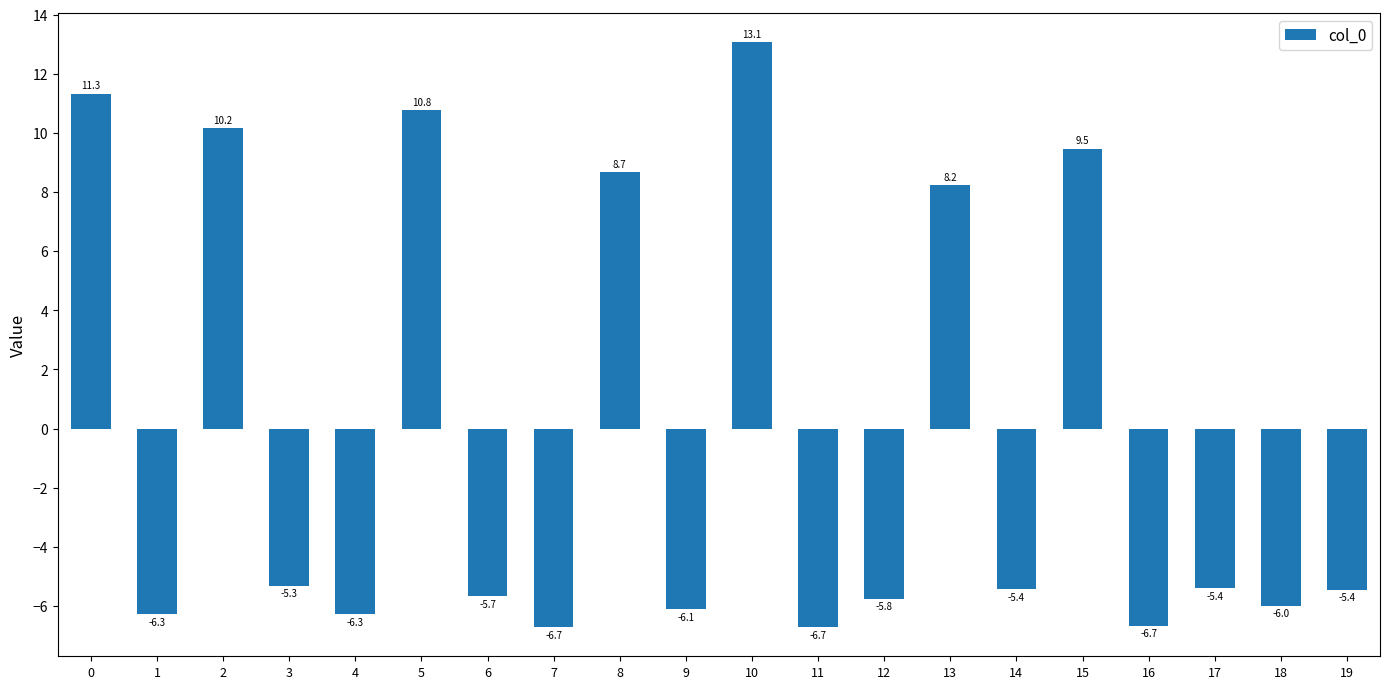

How many positive values are there?

7